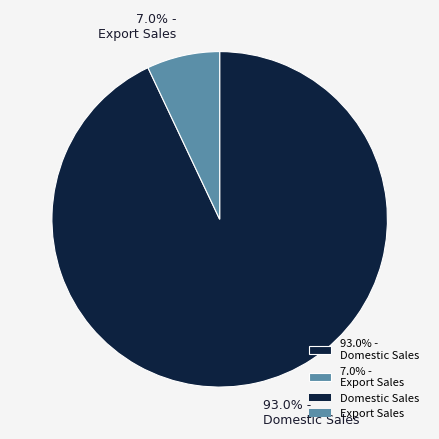

What is the smallest slice in the pie chart?

7.0% - Export Sales